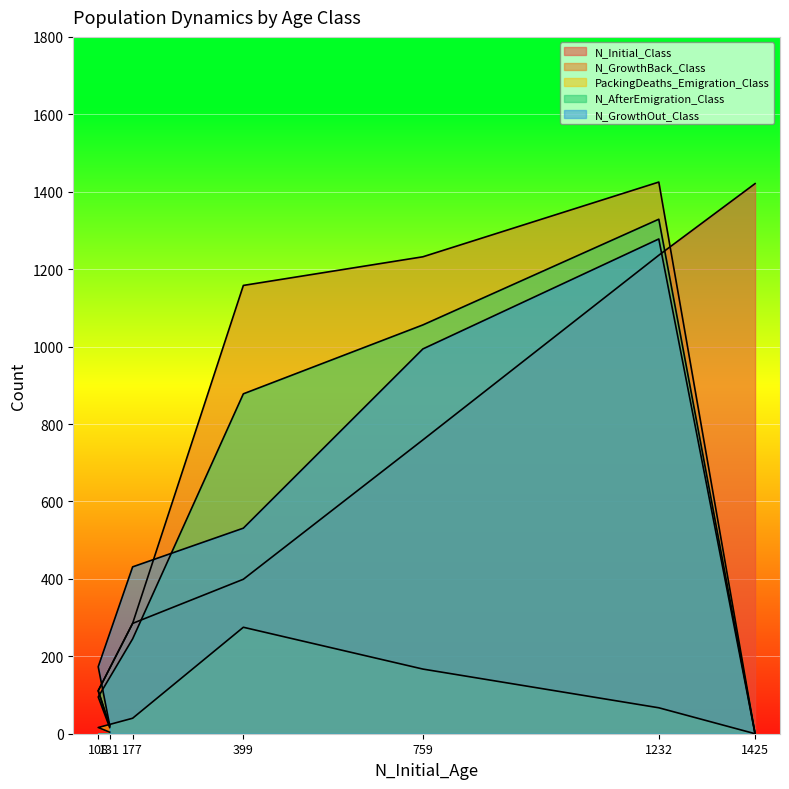

What are all the series names shown in the legend?

N_Initial_Class, N_GrowthBack_Class, PackingDeaths_Emigration_Class, N_AfterEmigration_Class, N_GrowthOut_Class